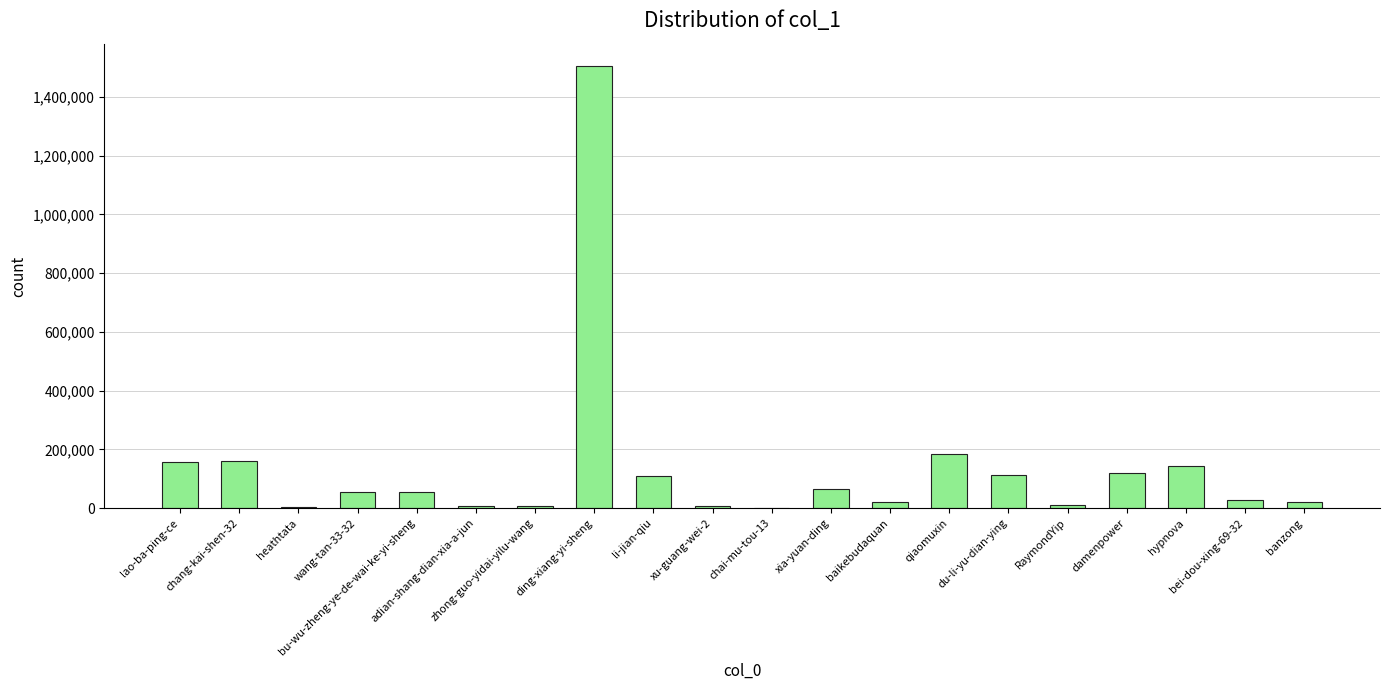

Are the bars horizontal?

No